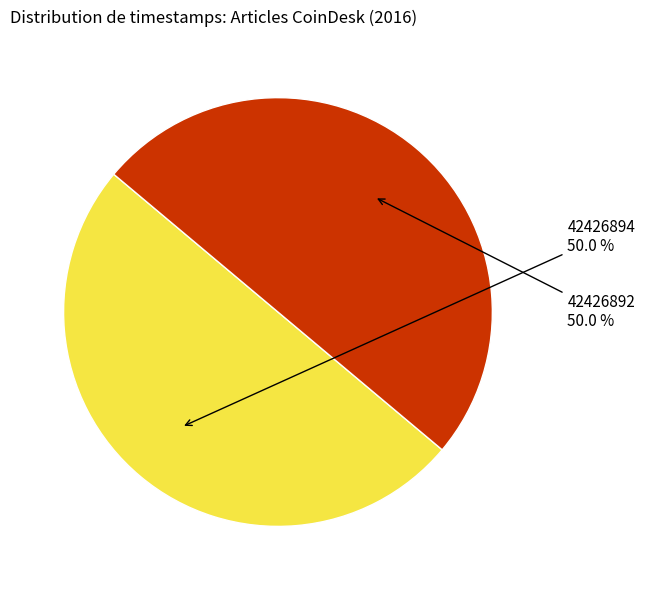

Is the sum of 42426894 and 42426892 greater than half?

Yes